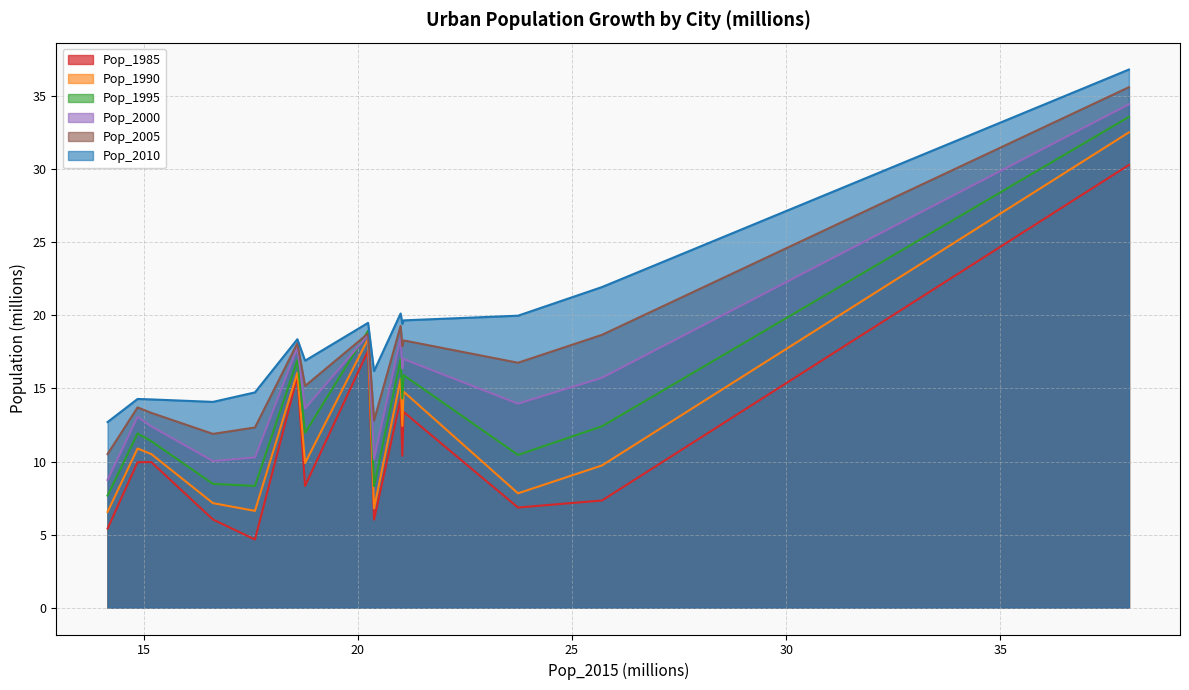

Rank the series by their average value, from highest to lowest.

Pop_2010, Pop_2005, Pop_2000, Pop_1995, Pop_1990, Pop_1985